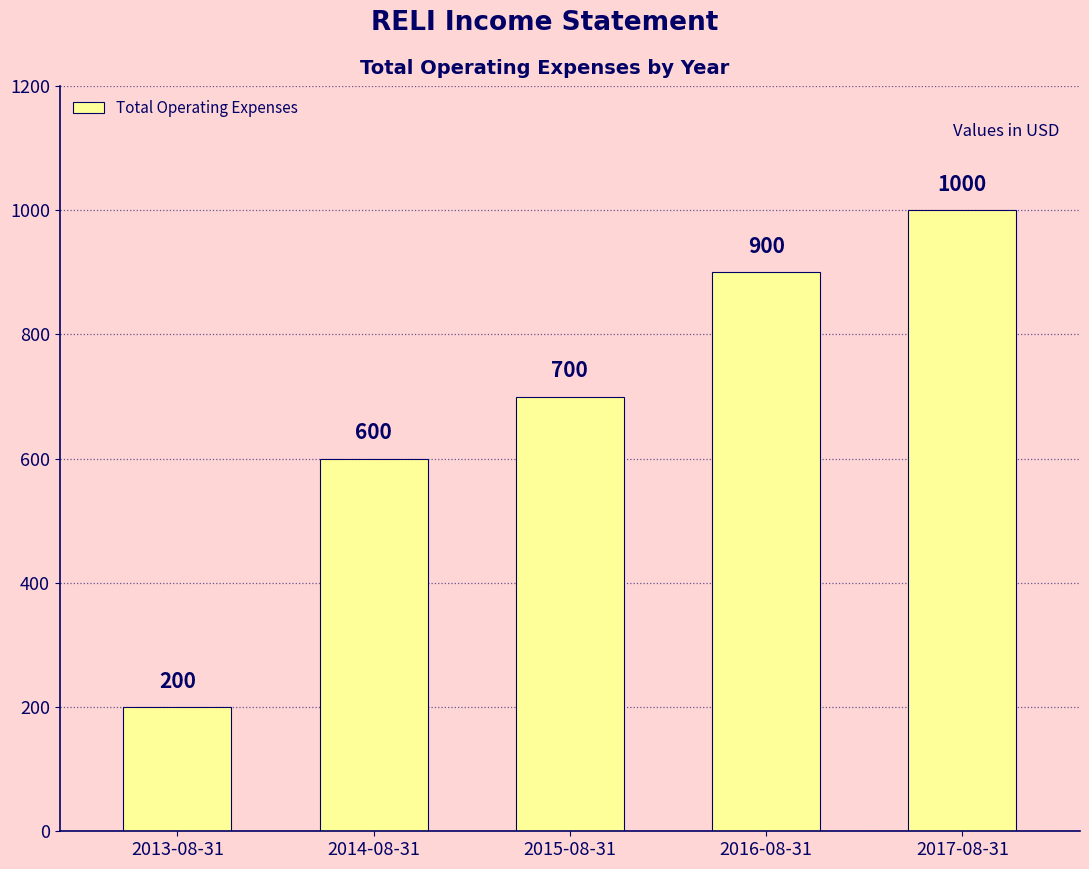

What is the value of the 2nd bar from the left?

600